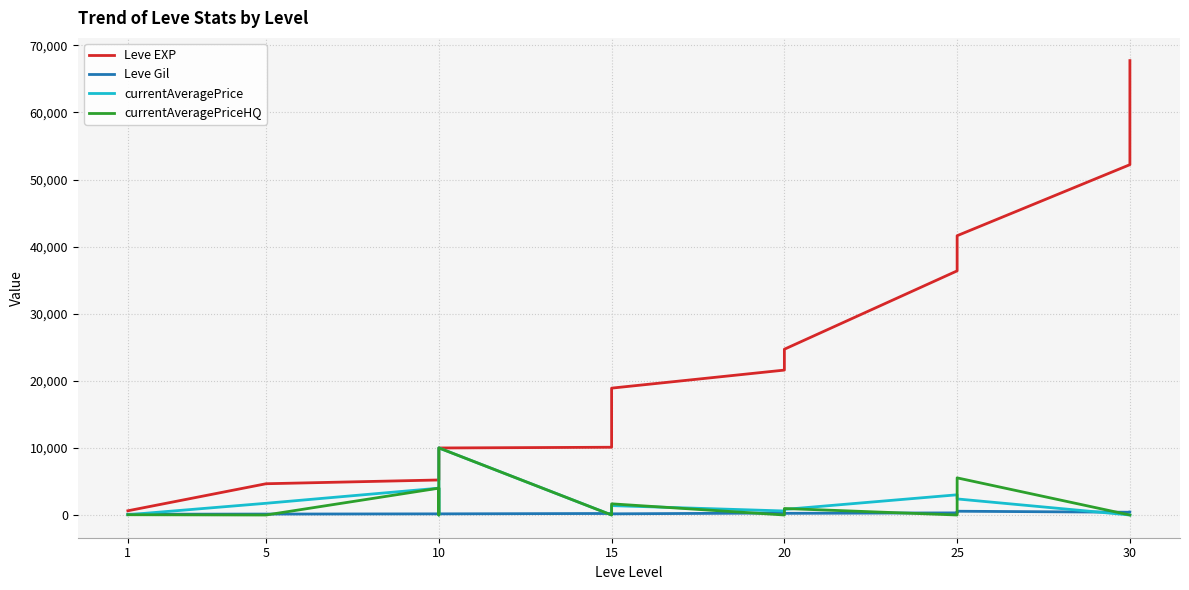

What is the label of the 12th point from the right?

5